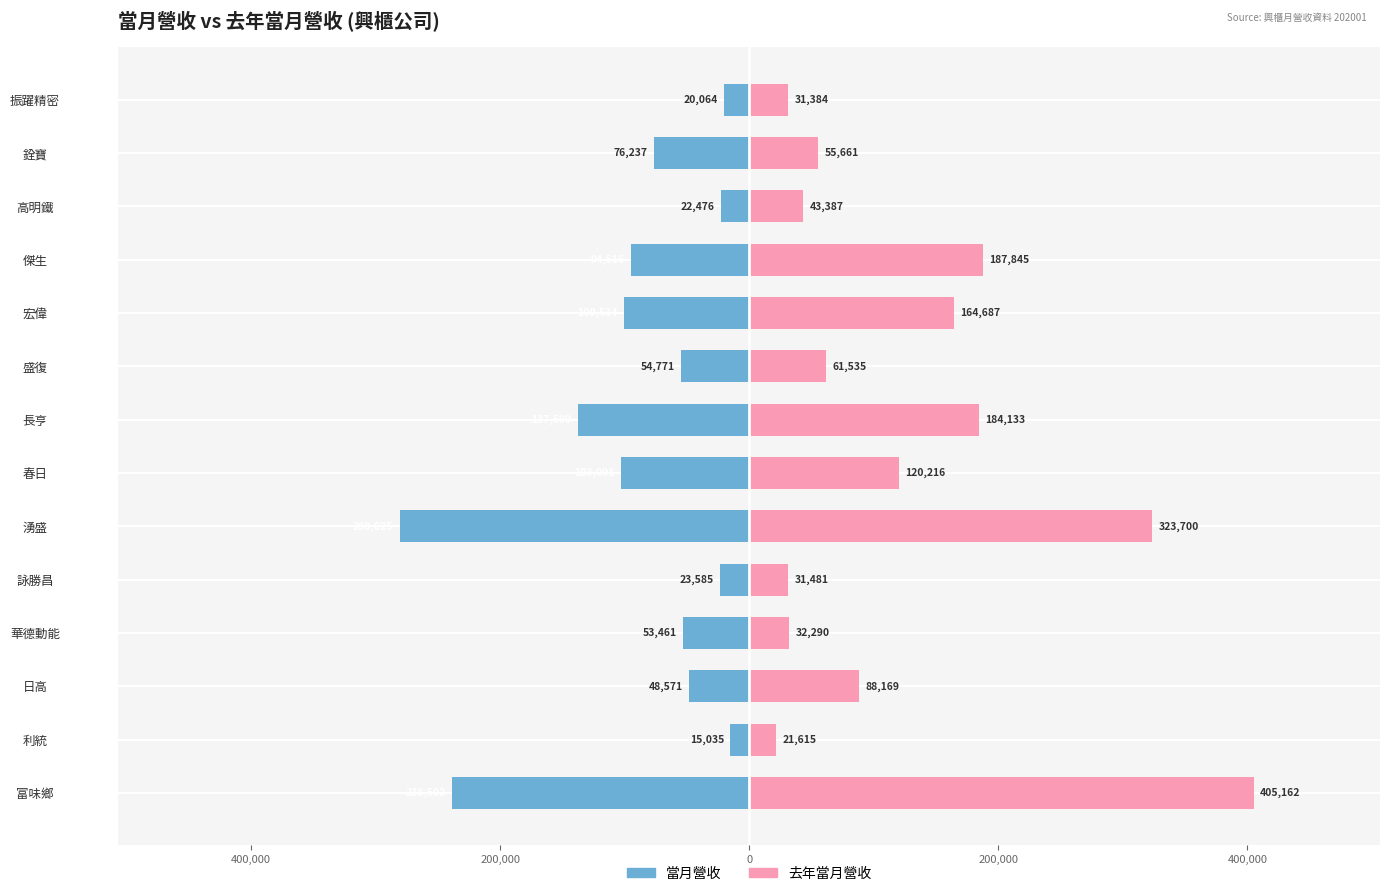

What is the minimum value for 去年當月營收?

21615